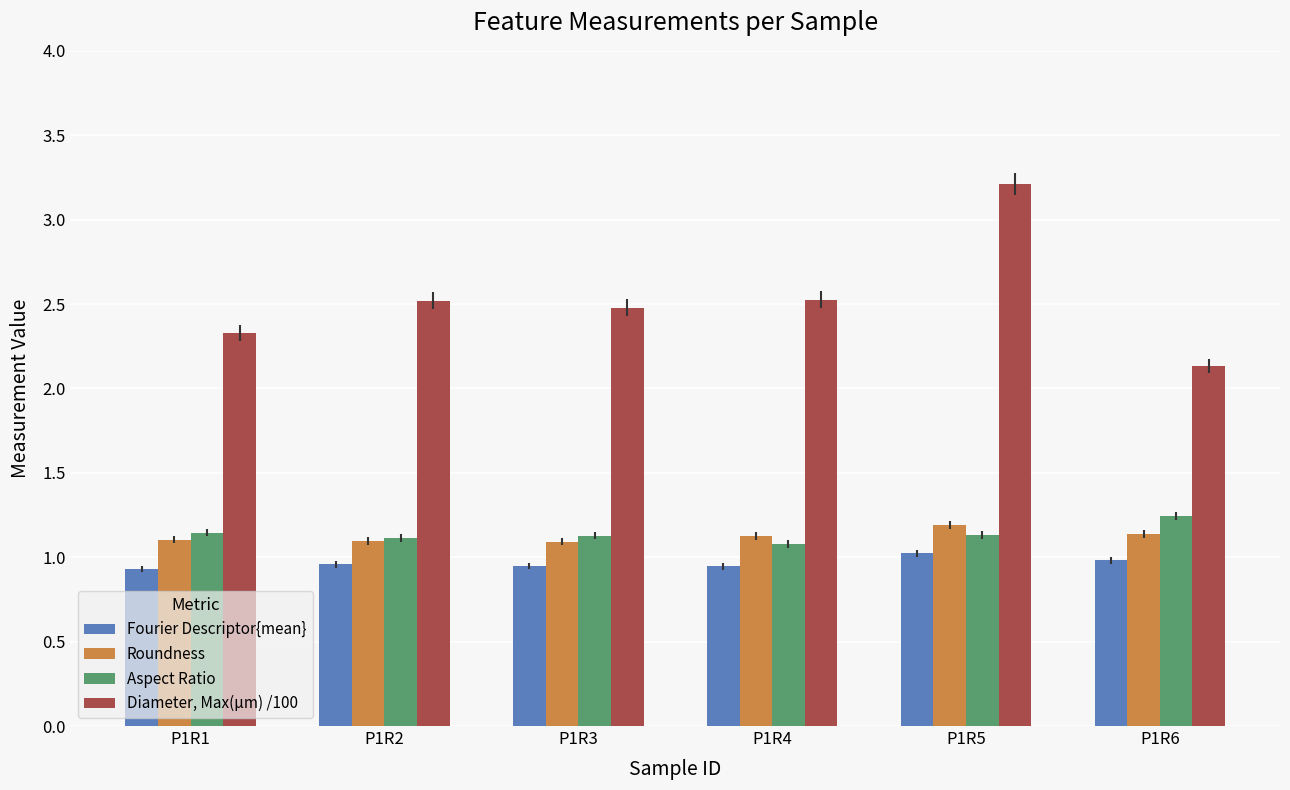

Are the bars grouped side by side (vs. stacked)?

Yes